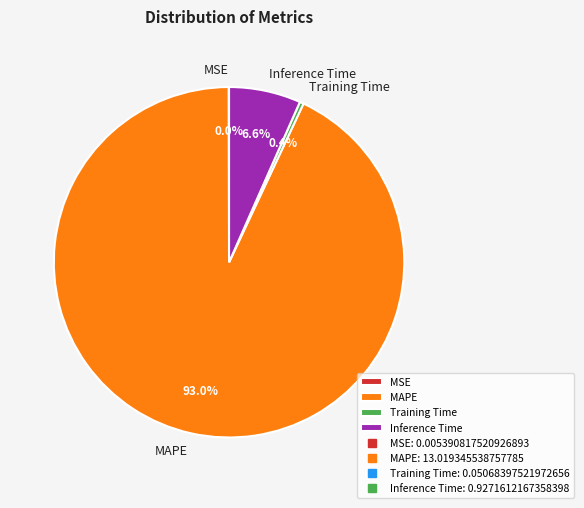

Which category has the biggest portion of the pie?

MAPE